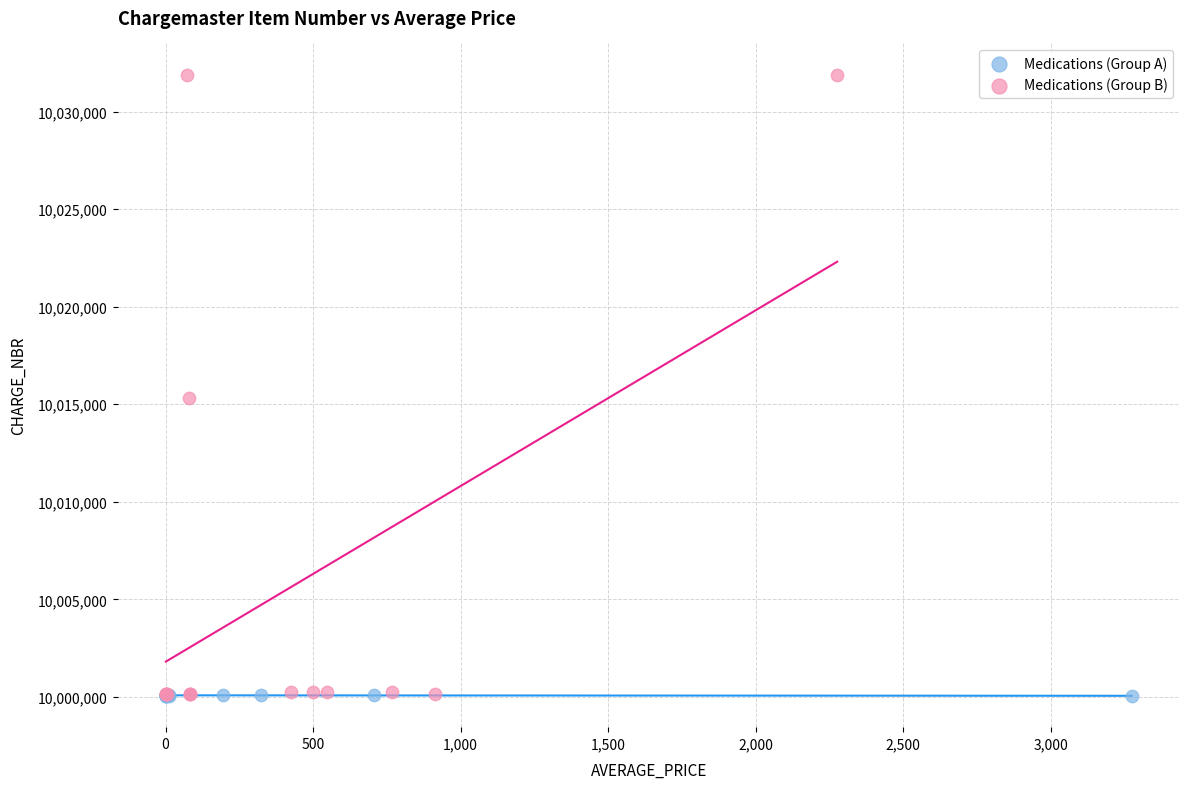

Which series contains the highest Y value?

Medications (Group B)